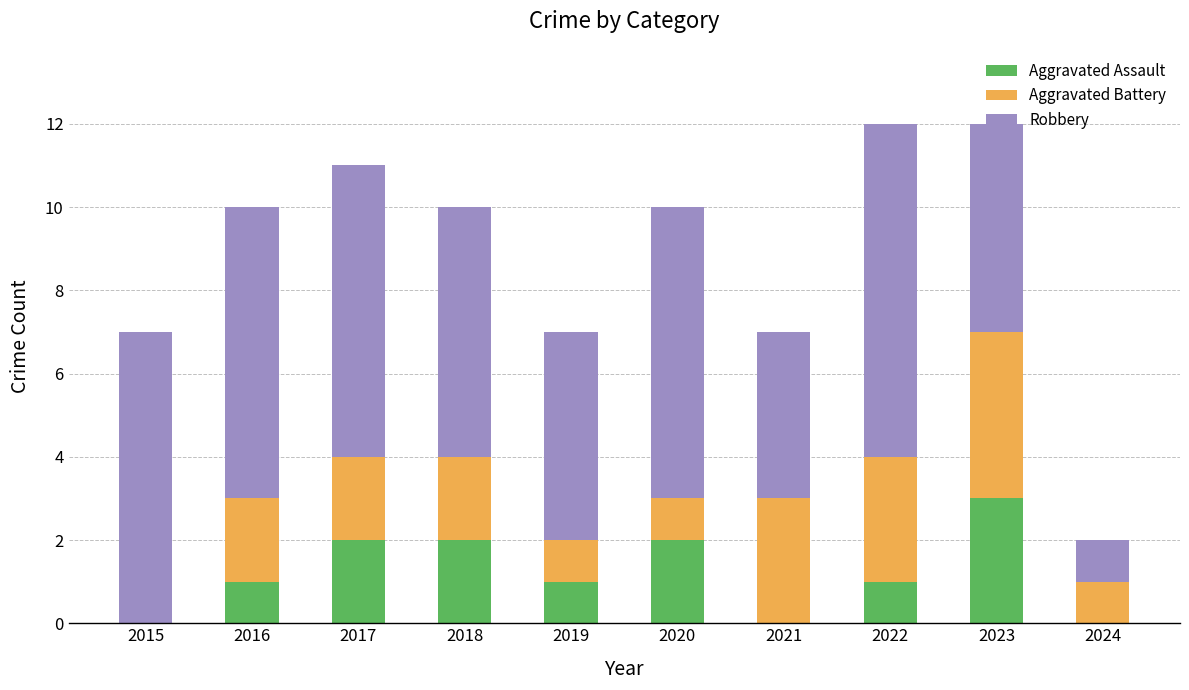

What is the maximum value for Aggravated Assault?

3